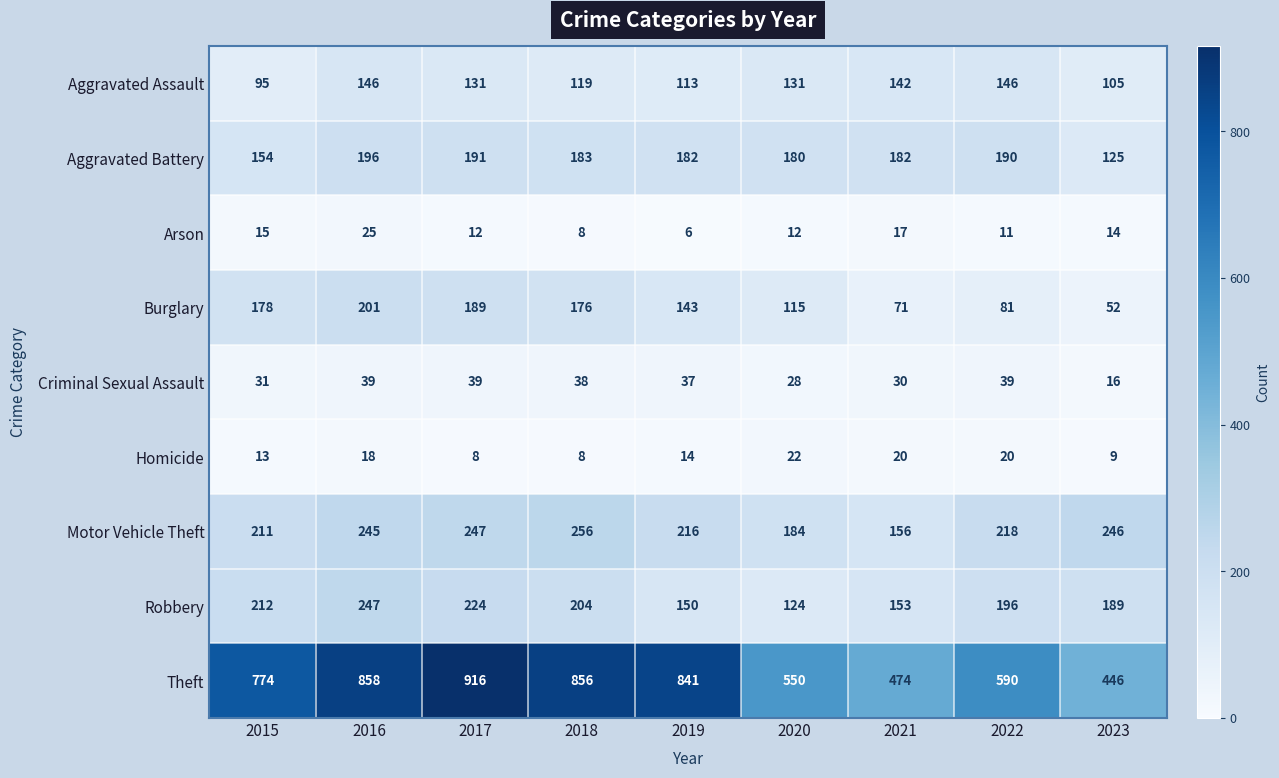

At 2022, list the series in order from smallest to largest.

Arson, Homicide, Criminal Sexual Assault, Burglary, Aggravated Assault, Aggravated Battery, Robbery, Motor Vehicle Theft, Theft